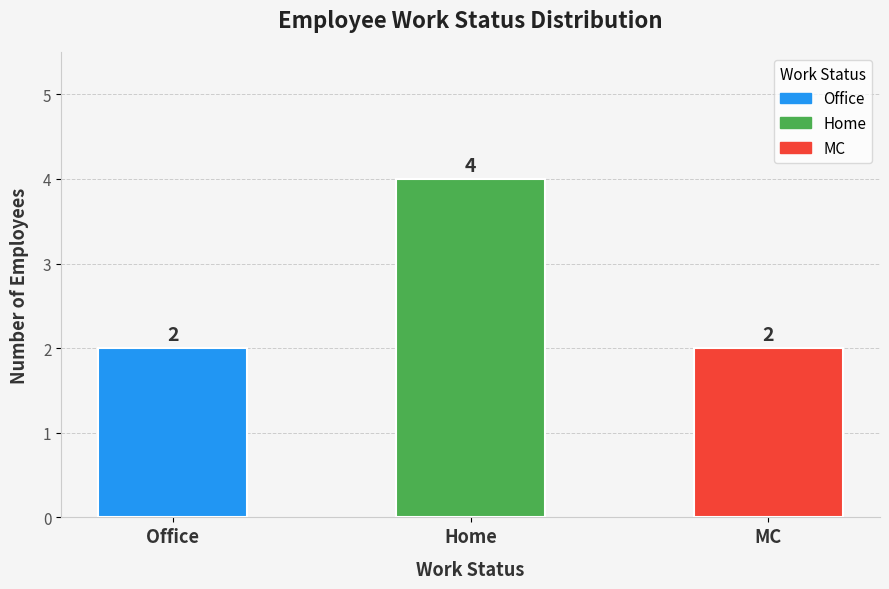

Reading left to right, extract all data points from this chart.

2	4	2